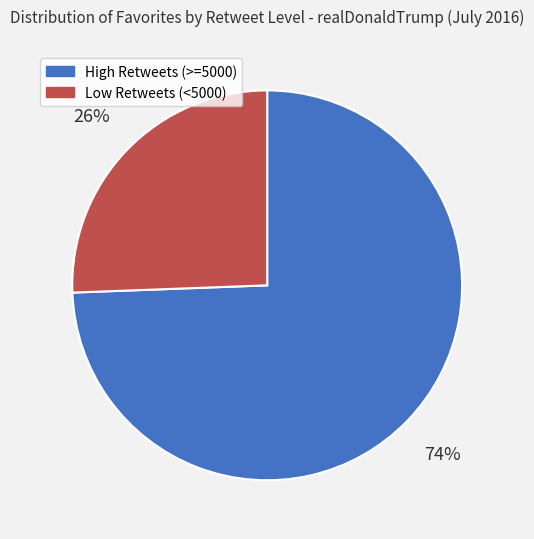

Count the number of slices in the pie.

2